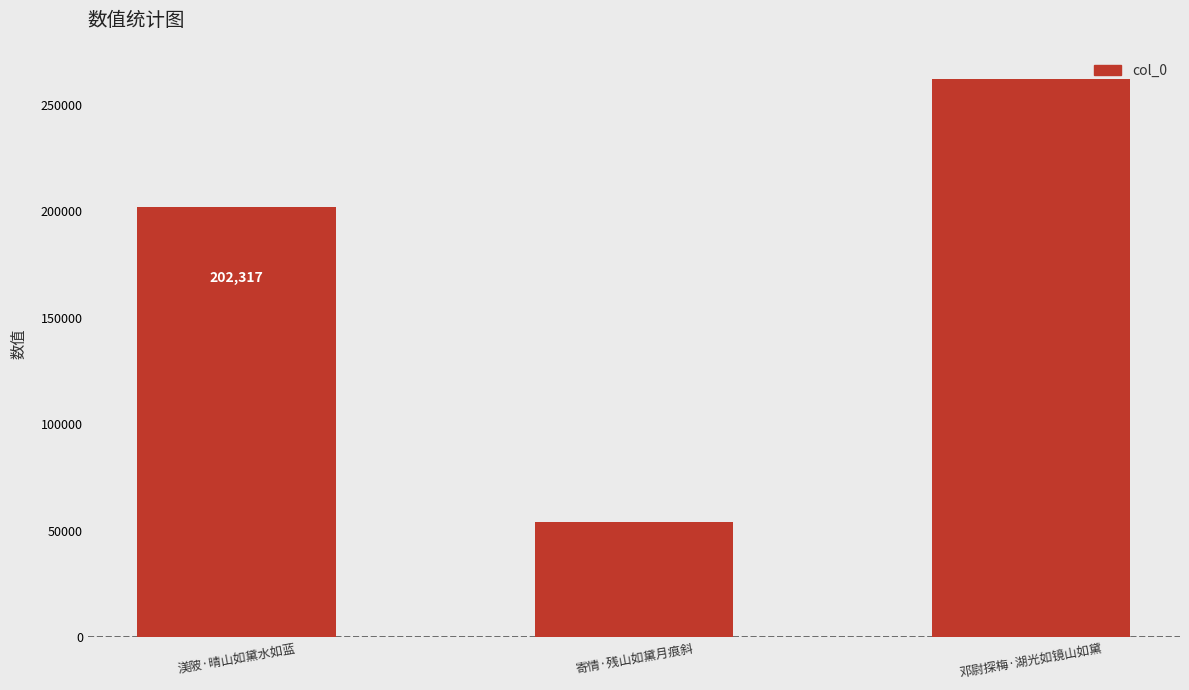

How many series are shown in this chart?

1